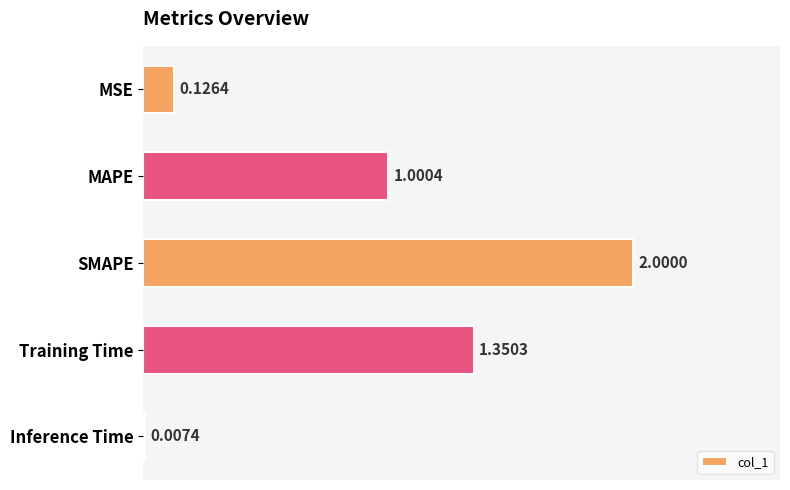

What is the sum of the values at MAPE and SMAPE?

3.0